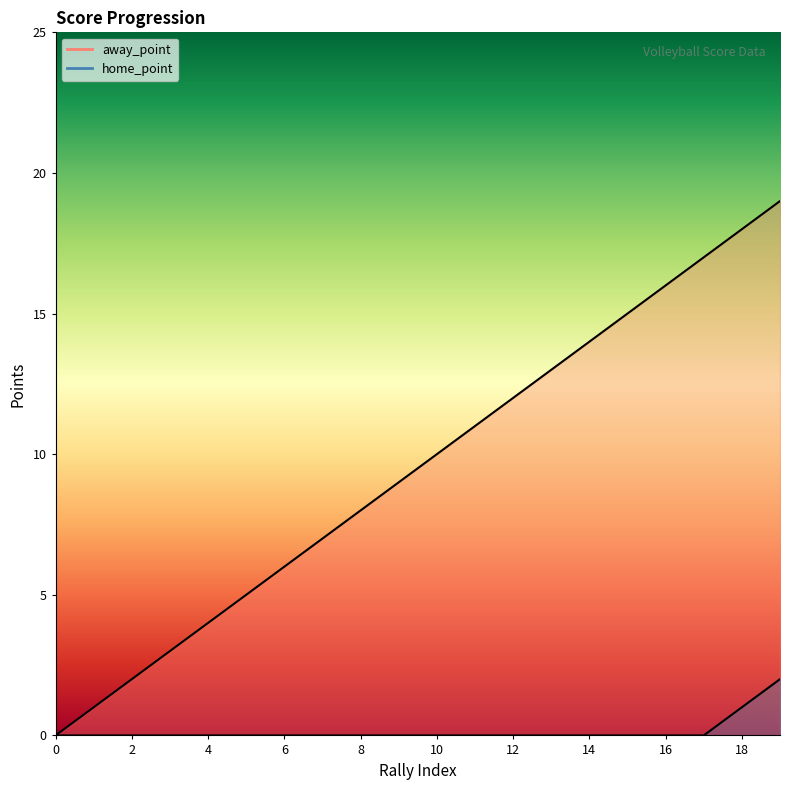

Which series has the widest spread of values?

away_point